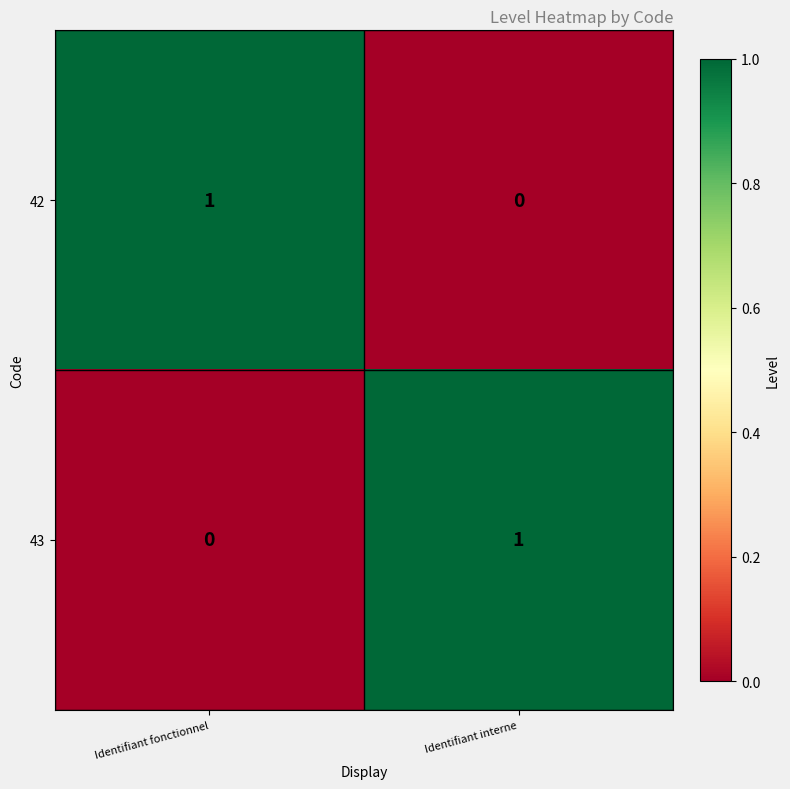

At which label does 42 reach its minimum?

Identifiant interne